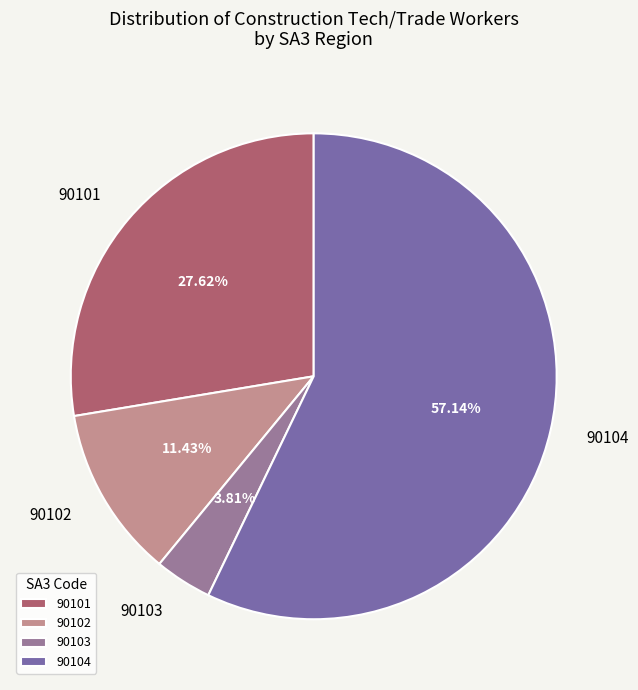

Which slice represents more than half of the pie?

90104